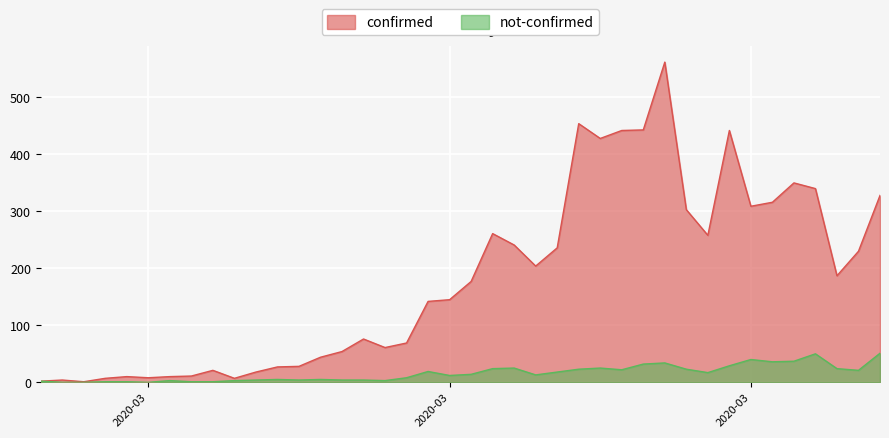

Read the confirmed value at 2020-03, to the nearest 10.

140